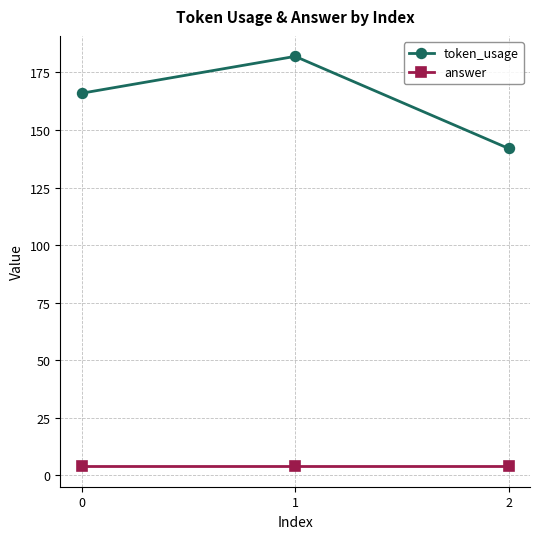

Which category has the highest value across all series?

1